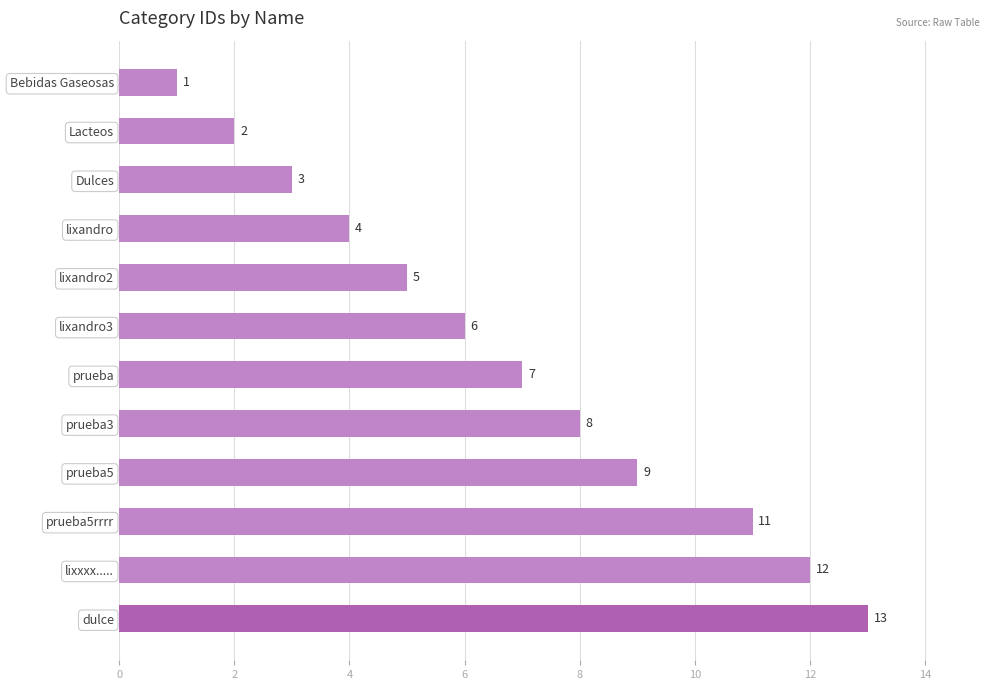

What is the average value?

7